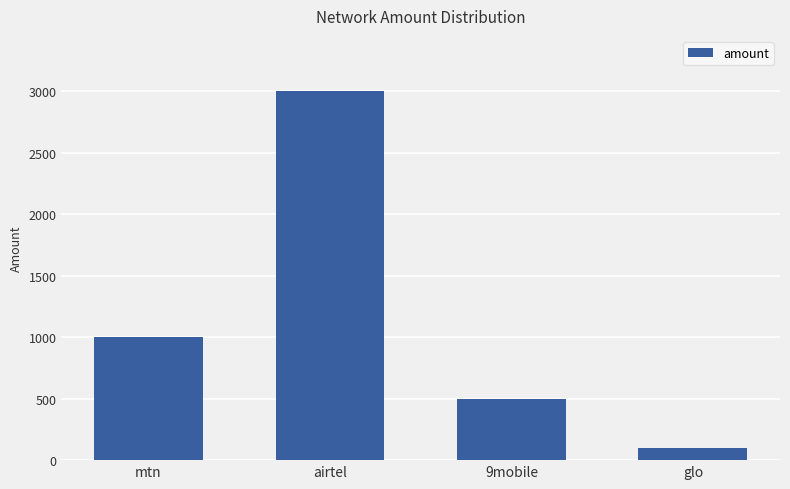

Read the value at mtn.

1000